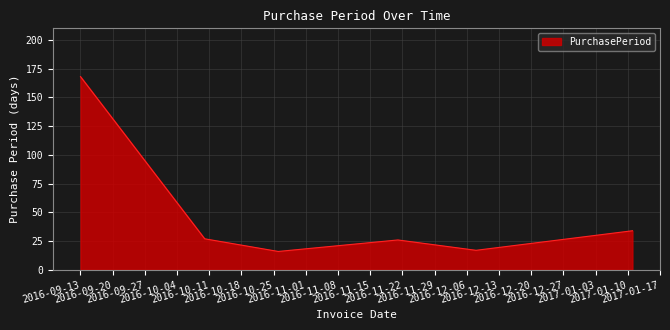

What is the difference between the maximum and minimum values?

152